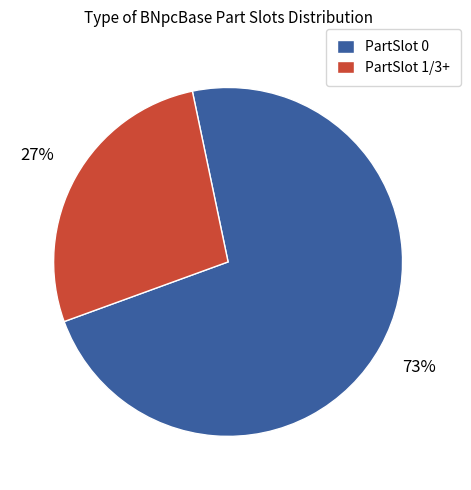

To the nearest percent, what portion does PartSlot 0 represent?

73%